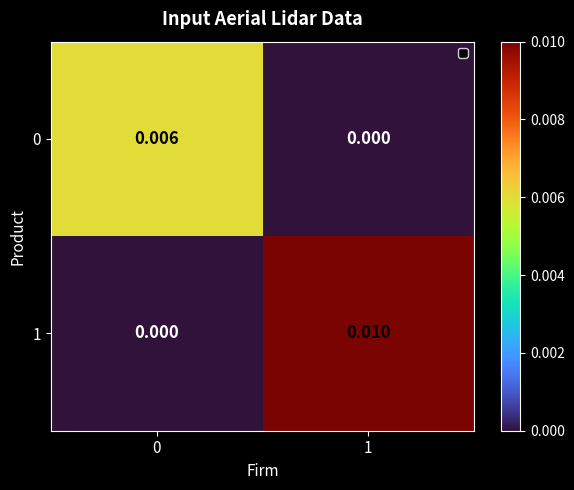

Is the value of 1 at 1 greater than the value of 0 at 0?

Yes